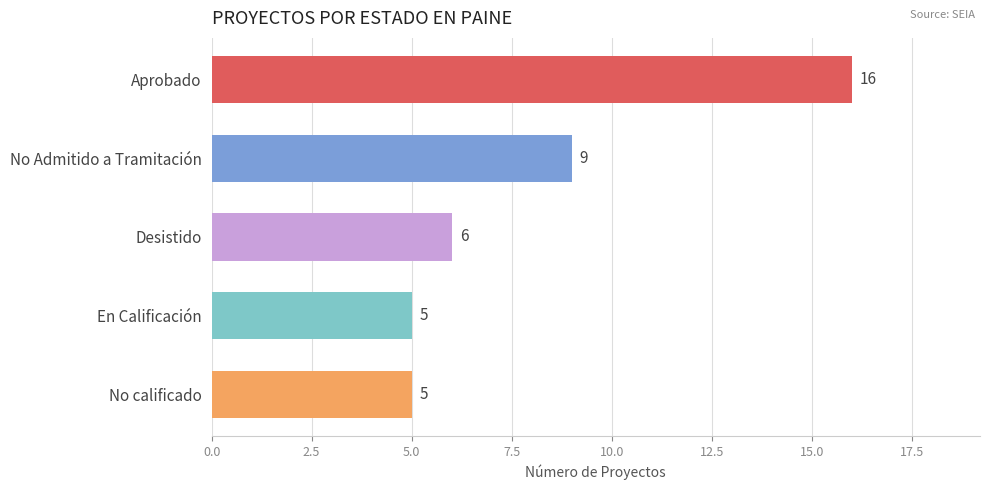

What is the average value?

8